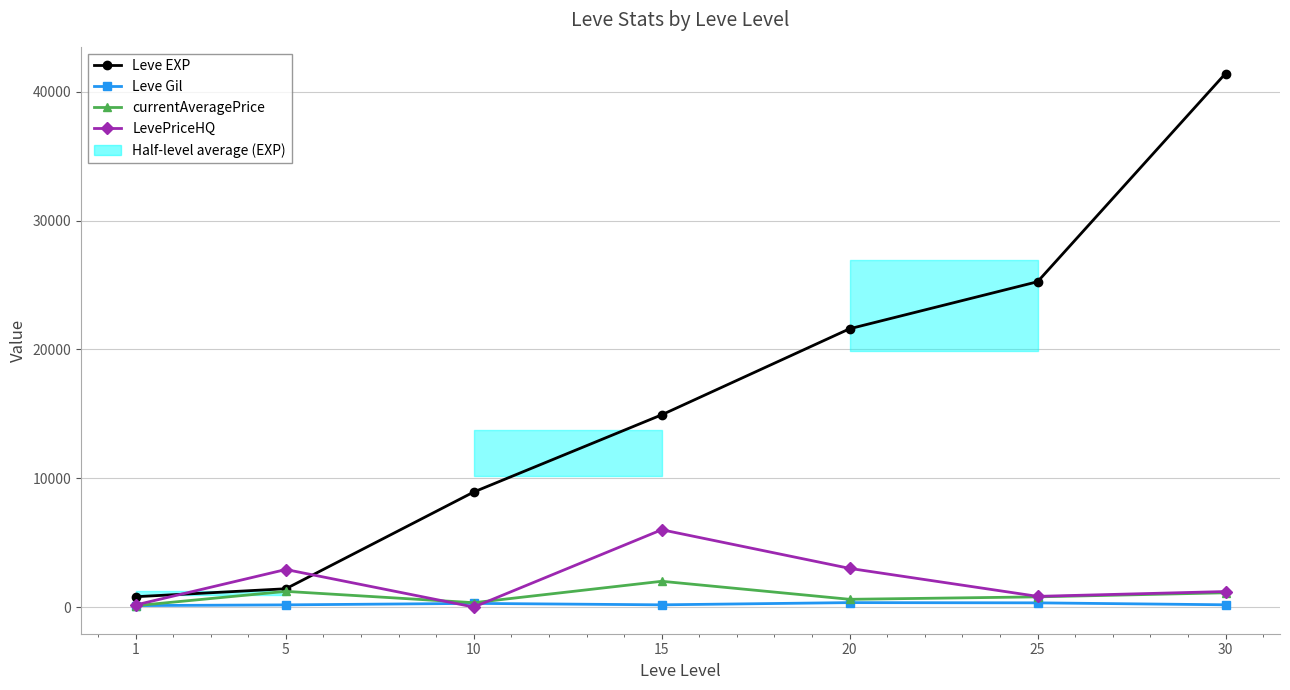

After their last crossing, which series has the higher values: LevePriceHQ or currentAveragePrice?

LevePriceHQ